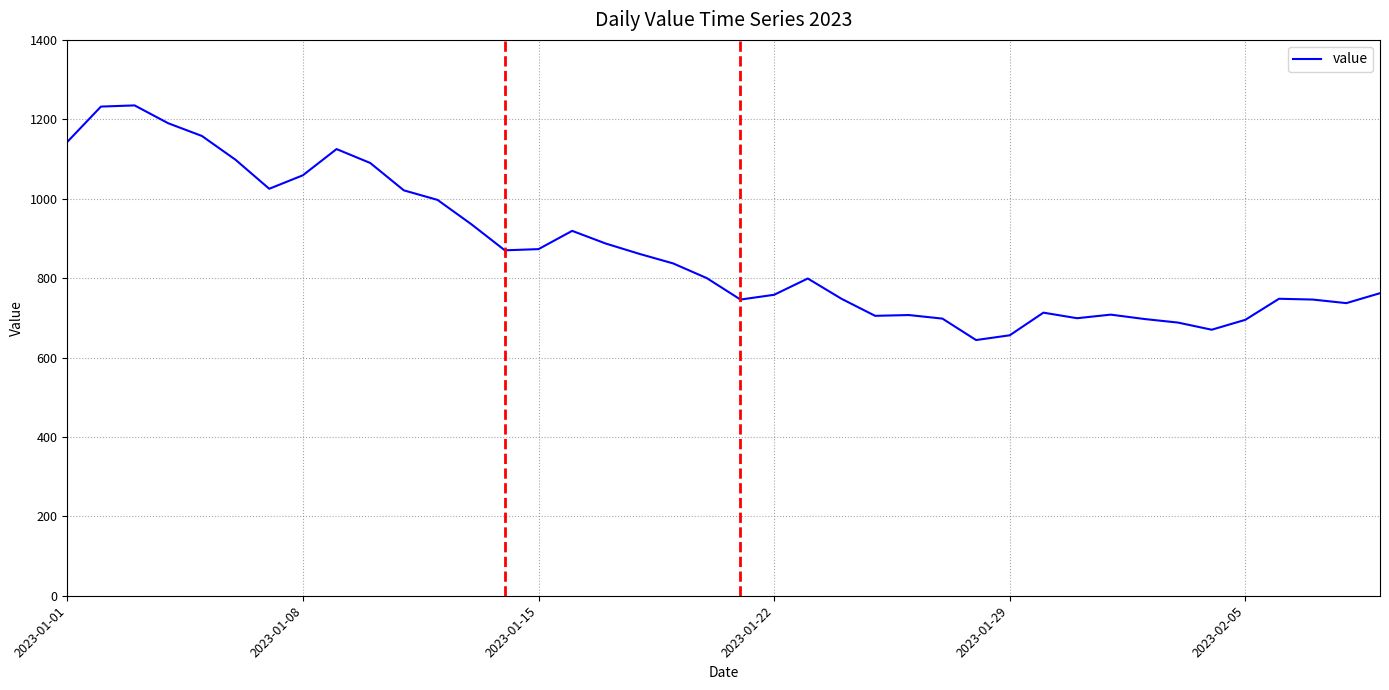

What is the minimum value shown in the chart?

644